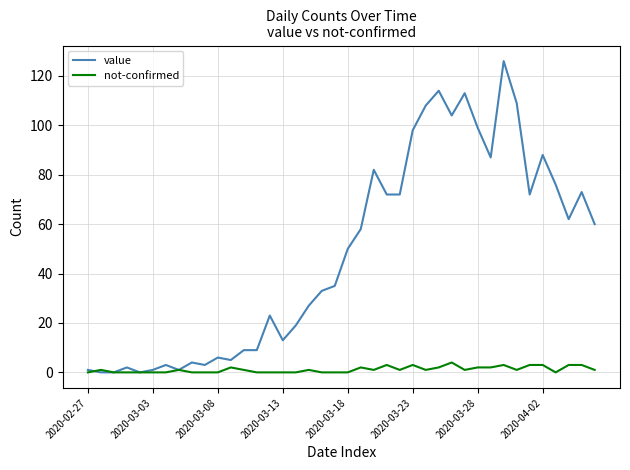

Which series has the largest total across all categories?

value